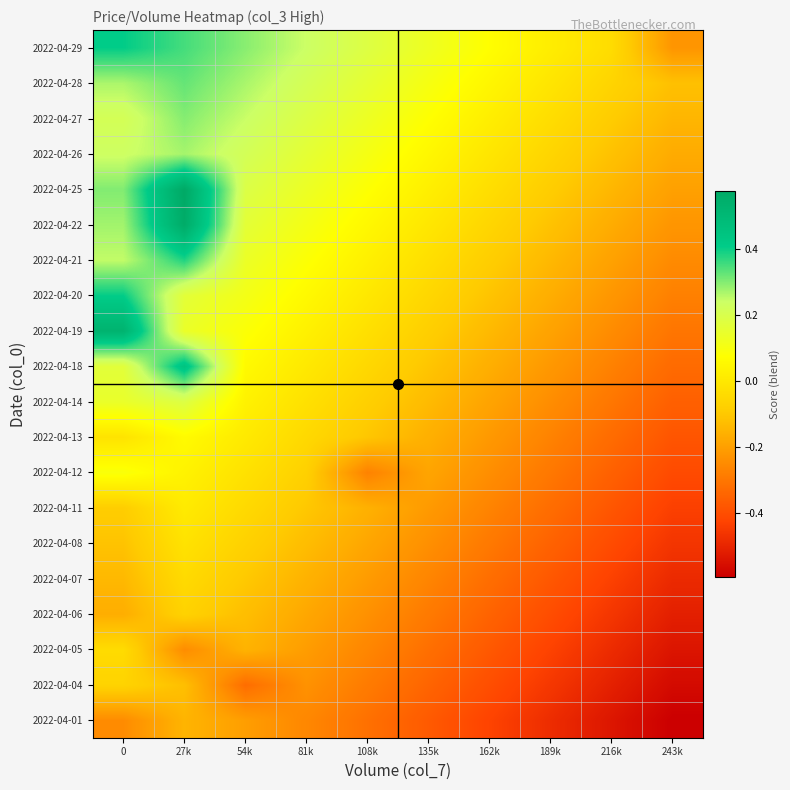

Reading left to right, what are all the values shown in this chart?

2022-04-01: 0=-0.2	27k=-0.1	54k=-0.2	81k=-0.3	108k=-0.3	135k=-0.4	162k=-0.4	189k=-0.5	216k=-0.5	243k=-0.6
2022-04-04: 0=-0.1	27k=-0.1	54k=-0.3	81k=-0.2	108k=-0.3	135k=-0.3	162k=-0.4	189k=-0.5	216k=-0.5	243k=-0.6
2022-04-05: 0=-0.0	27k=-0.2	54k=-0.2	81k=-0.2	108k=-0.3	135k=-0.3	162k=-0.4	189k=-0.4	216k=-0.5	243k=-0.5
2022-04-06: 0=-0.2	27k=-0.1	54k=-0.1	81k=-0.2	108k=-0.2	135k=-0.3	162k=-0.3	189k=-0.4	216k=-0.5	243k=-0.5
2022-04-07: 0=-0.1	27k=-0.0	54k=-0.1	81k=-0.2	108k=-0.2	135k=-0.3	162k=-0.3	189k=-0.4	216k=-0.4	243k=-0.5
2022-04-08: 0=-0.1	27k=-0.0	54k=-0.1	81k=-0.1	108k=-0.2	135k=-0.2	162k=-0.3	189k=-0.4	216k=-0.4	243k=-0.5
2022-04-11: 0=-0.1	27k=0.0	54k=-0.0	81k=-0.1	108k=-0.2	135k=-0.2	162k=-0.3	189k=-0.3	216k=-0.4	243k=-0.4
2022-04-12: 0=0.1	27k=0.0	54k=-0.0	81k=-0.1	108k=-0.3	135k=-0.2	162k=-0.2	189k=-0.3	216k=-0.4	243k=-0.4
2022-04-13: 0=-0.0	27k=0.1	54k=0.0	81k=-0.1	108k=-0.1	135k=-0.2	162k=-0.2	189k=-0.3	216k=-0.3	243k=-0.4
2022-04-14: 0=0.1	27k=0.2	54k=0.0	81k=-0.0	108k=-0.1	135k=-0.1	162k=-0.2	189k=-0.2	216k=-0.3	243k=-0.4
2022-04-18: 0=0.2	27k=0.4	54k=0.1	81k=0.0	108k=-0.1	135k=-0.1	162k=-0.2	189k=-0.2	216k=-0.3	243k=-0.3
2022-04-19: 0=0.5	27k=0.1	54k=0.1	81k=0.0	108k=-0.0	135k=-0.1	162k=-0.1	189k=-0.2	216k=-0.2	243k=-0.3
2022-04-20: 0=0.4	27k=0.2	54k=0.1	81k=0.1	108k=-0.0	135k=-0.1	162k=-0.1	189k=-0.2	216k=-0.2	243k=-0.3
2022-04-21: 0=0.2	27k=0.4	54k=0.1	81k=0.1	108k=0.0	135k=-0.0	162k=-0.1	189k=-0.1	216k=-0.2	243k=-0.3
2022-04-22: 0=0.3	27k=0.6	54k=0.2	81k=0.1	108k=0.1	135k=-0.0	162k=-0.1	189k=-0.1	216k=-0.2	243k=-0.2
2022-04-25: 0=0.3	27k=0.6	54k=0.2	81k=0.1	108k=0.1	135k=0.0	162k=-0.0	189k=-0.1	216k=-0.1	243k=-0.2
2022-04-26: 0=0.2	27k=0.3	54k=0.2	81k=0.2	108k=0.1	135k=0.0	162k=-0.0	189k=-0.1	216k=-0.1	243k=-0.2
2022-04-27: 0=0.2	27k=0.3	54k=0.2	81k=0.2	108k=0.1	135k=0.1	162k=0.0	189k=-0.0	216k=-0.1	243k=-0.1
2022-04-28: 0=0.3	27k=0.3	54k=0.3	81k=0.2	108k=0.2	135k=0.1	162k=0.0	189k=-0.0	216k=-0.1	243k=-0.1
2022-04-29: 0=0.4	27k=0.4	54k=0.3	81k=0.2	108k=0.2	135k=0.1	162k=0.1	189k=0.0	216k=-0.0	243k=-0.2